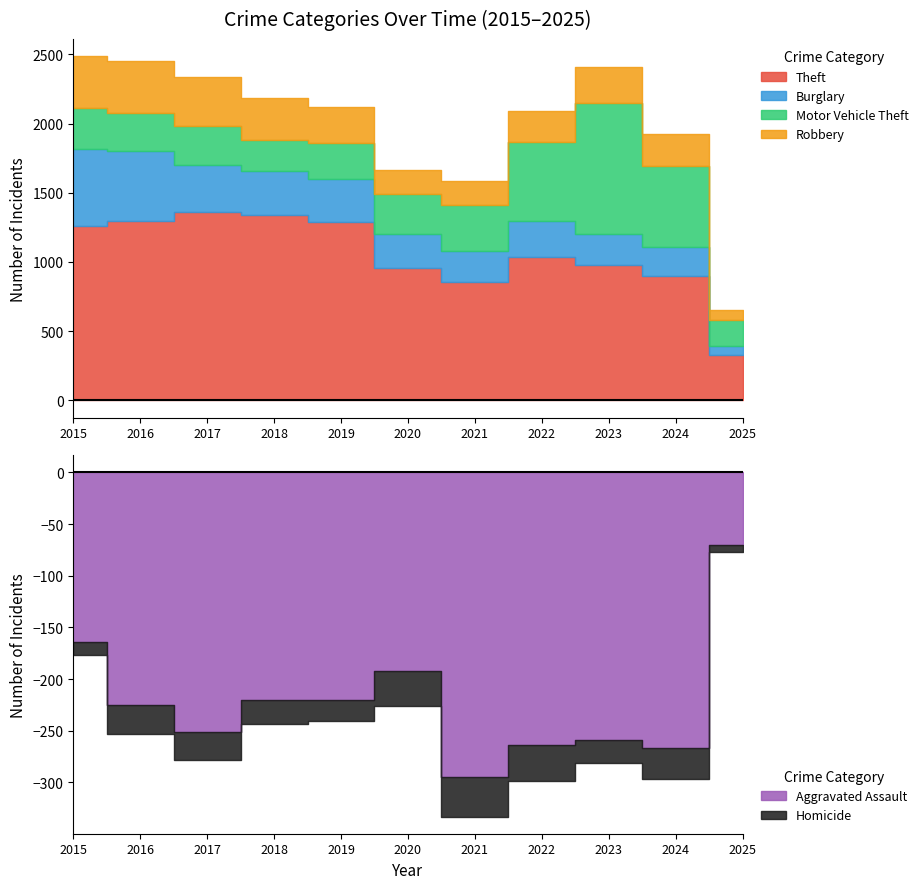

What is the sum of all Robbery values?

2805